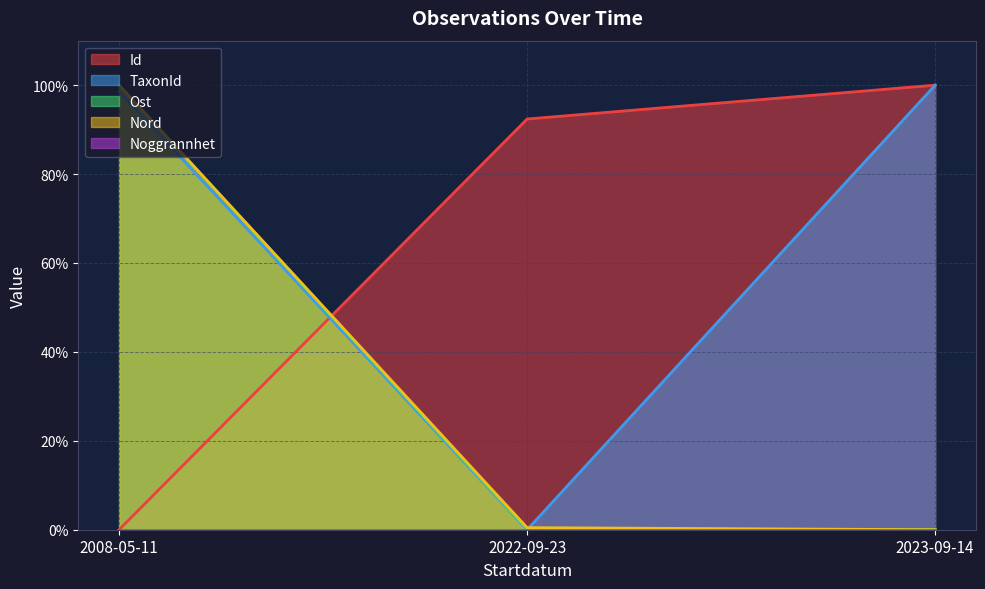

Is it true that Nord equals 58.5 at 2008-05-11?

False